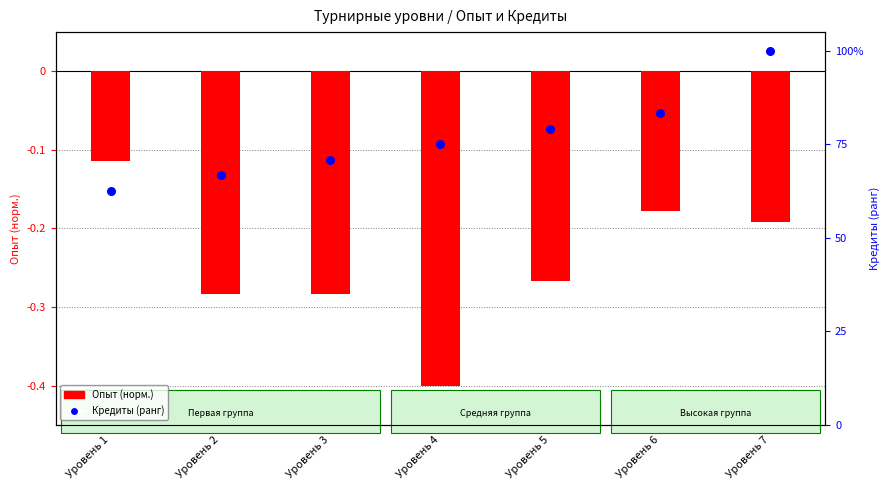

Which series reaches the minimum Y coordinate?

Опыт (норм.)